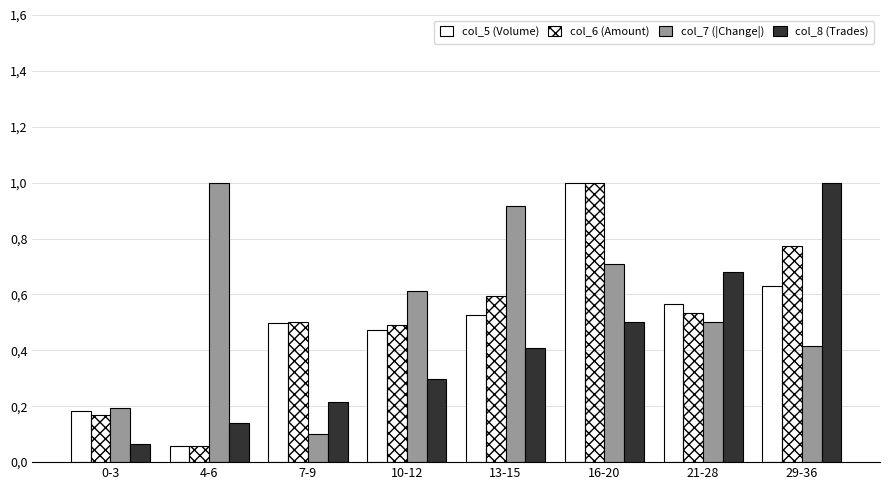

What is the sum of all col_8 (Trades) values?

3.3